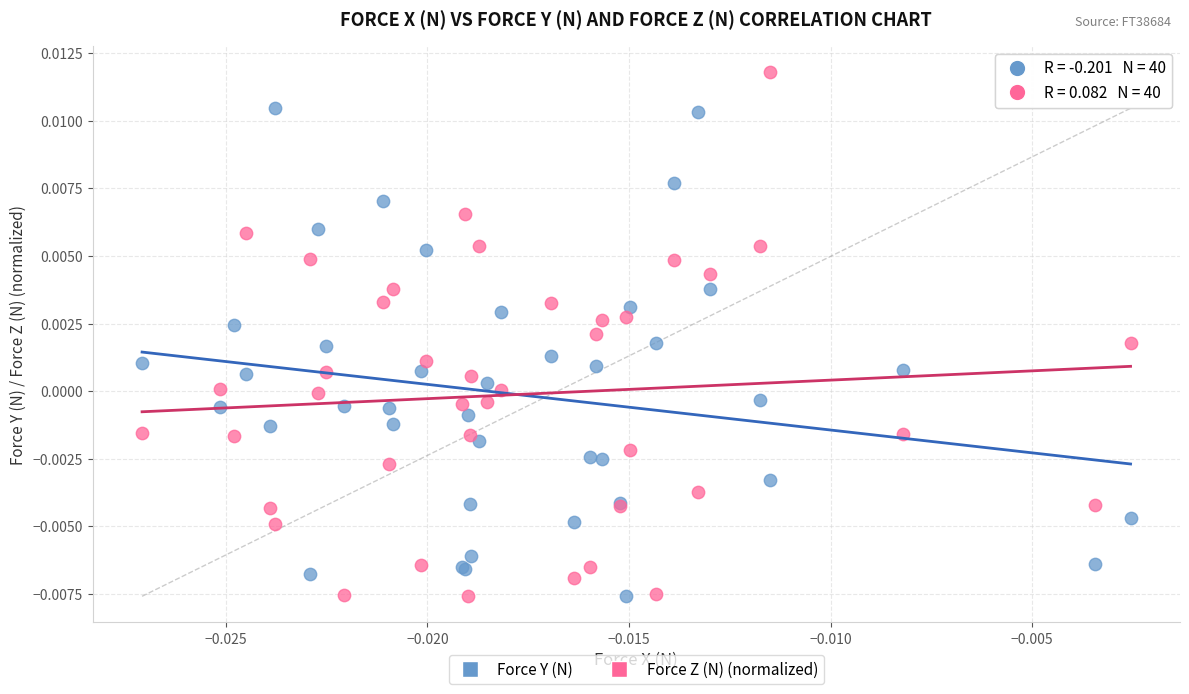

Which series has the largest Y range (max minus min)?

Force Z (N) (normalized)